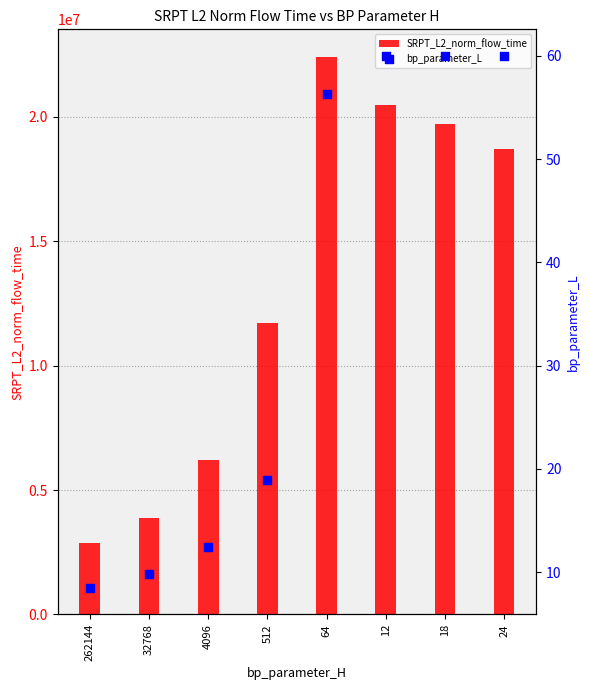

What are all the series names shown in the legend?

SRPT_L2_norm_flow_time, bp_parameter_L